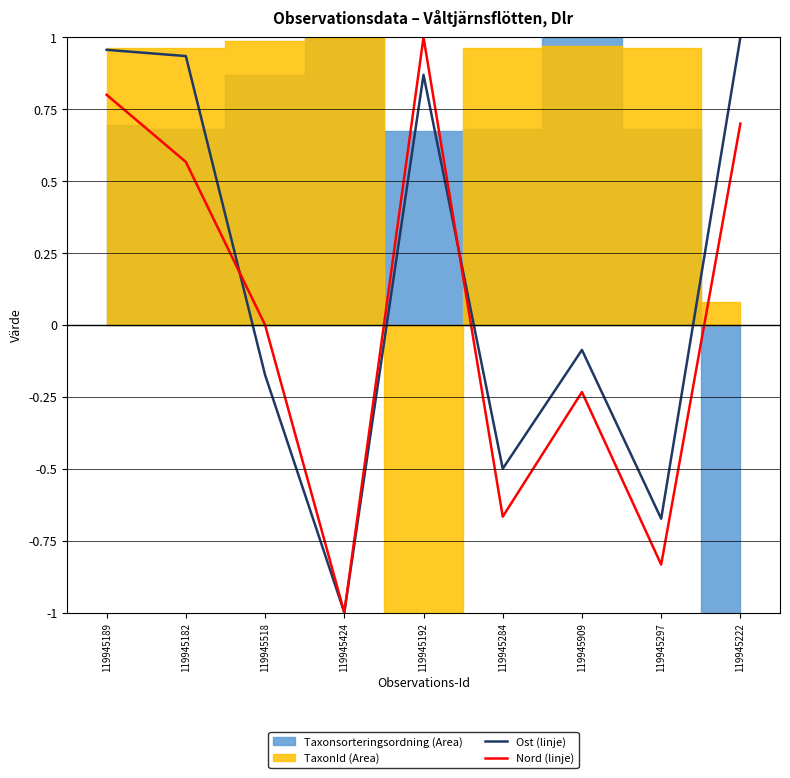

What is the difference between the maximum and minimum values in the Nord (linje) series?

2.0